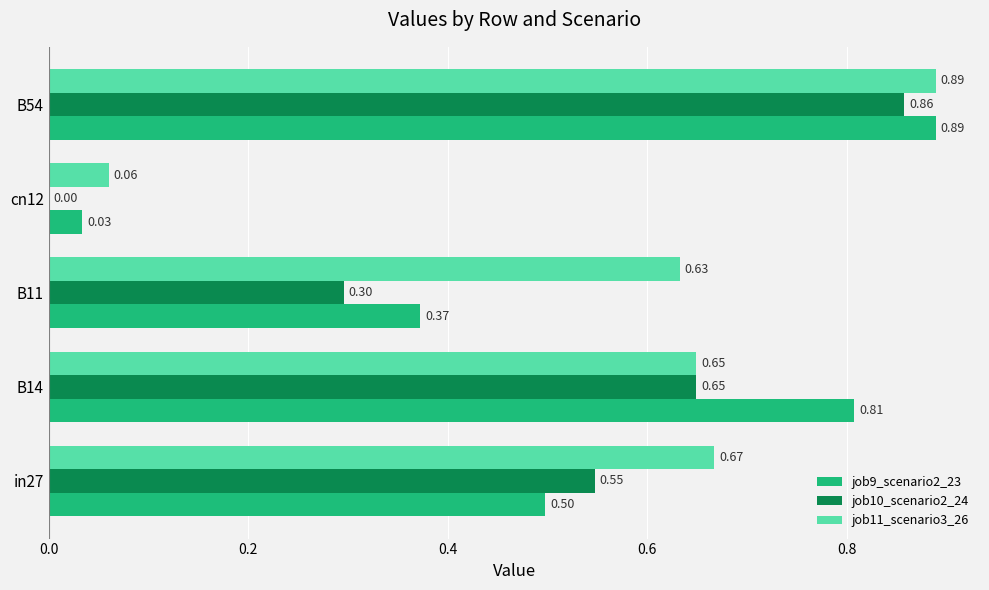

What is the sum of the job11_scenario3_26 values at B11 and B54?

1.5